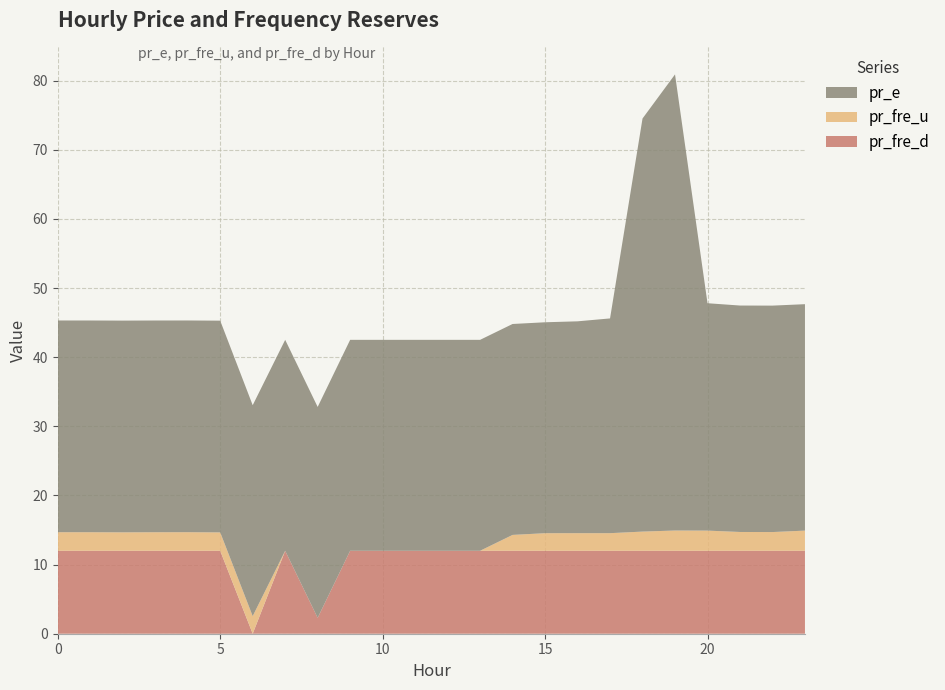

Reading left to right, extract all data points from this chart.

pr_fre_u: 0=2.7	1=2.7	2=2.7	3=2.7	4=2.7	5=2.7	6=2.5	7=0.0	8=0.0	9=0.0	10=0.0	11=0.0	12=0.0	13=0.0	14=2.3	15=2.5	16=2.5	17=2.5	18=2.8	19=2.9	20=2.9	21=2.7	22=2.7	23=2.9
pr_e: 0=30.6	1=30.6	2=30.6	3=30.6	4=30.6	5=30.6	6=30.5	7=30.5	8=30.5	9=30.5	10=30.5	11=30.5	12=30.5	13=30.5	14=30.5	15=30.5	16=30.6	17=31.1	18=59.8	19=66.0	20=32.9	21=32.8	22=32.8	23=32.8
pr_fre_d: 0=12.0	1=12.0	2=12.0	3=12.0	4=12.0	5=12.0	6=0.0	7=12.0	8=2.3	9=12.0	10=12.0	11=12.0	12=12.0	13=12.0	14=12.0	15=12.0	16=12.0	17=12.0	18=12.0	19=12.0	20=12.0	21=12.0	22=12.0	23=12.0